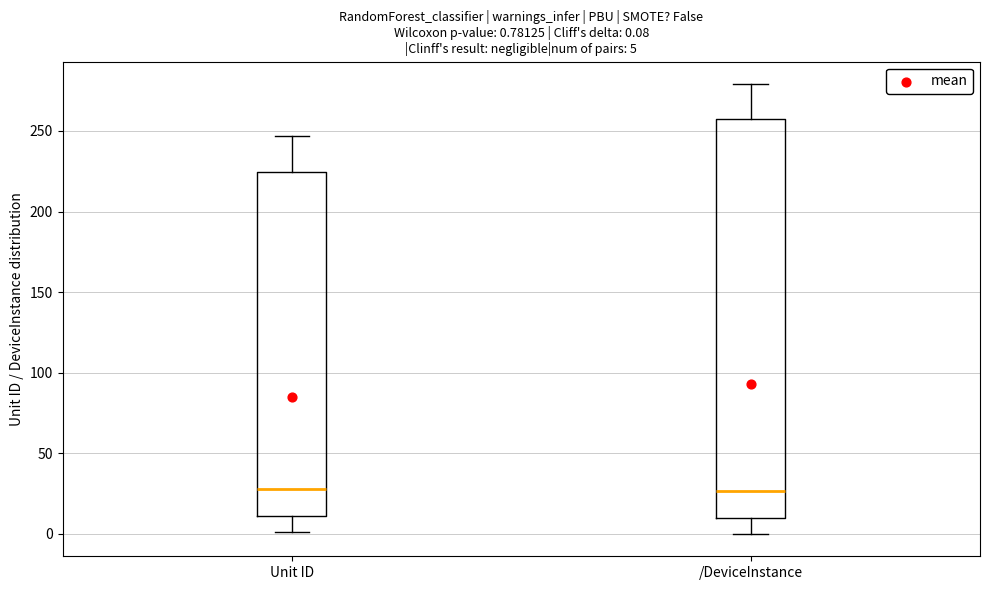

Comparing the boxes themselves (not the whiskers), which one is the tallest?

/DeviceInstance